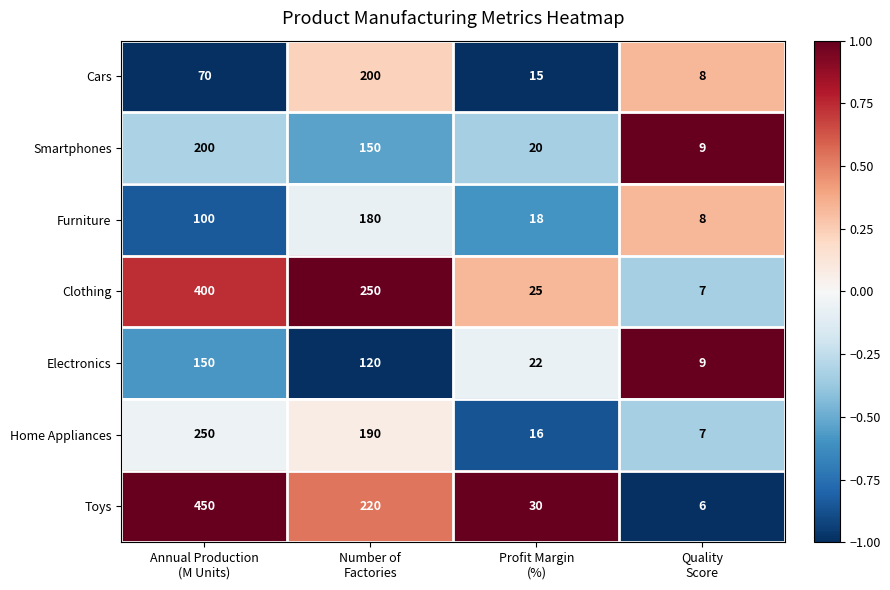

What is the difference between the maximum and minimum values in the Furniture series?

172